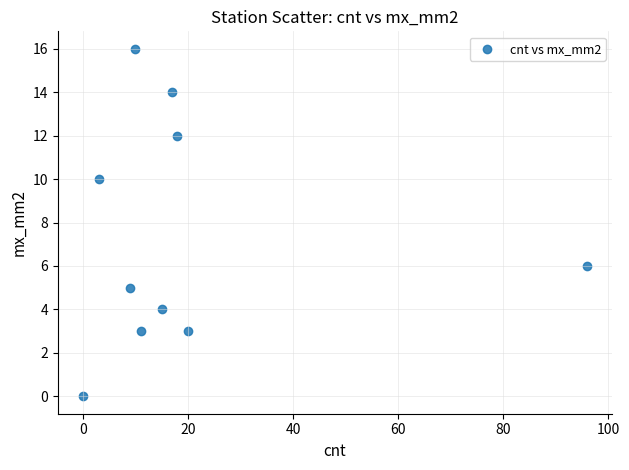

What is the average X value?

20